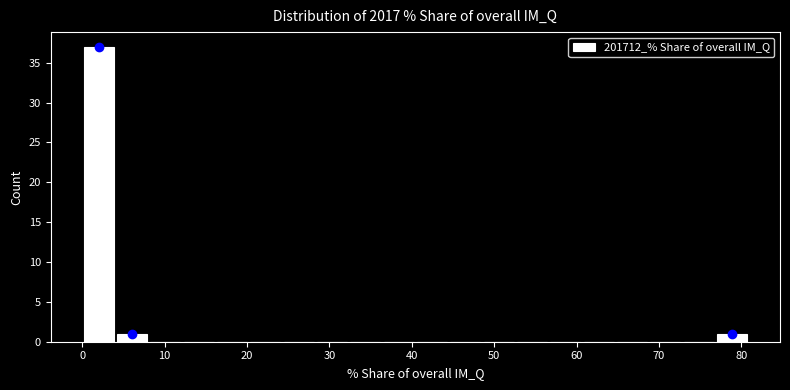

Over which range of the x-axis is the bar tallest?

0 to 4